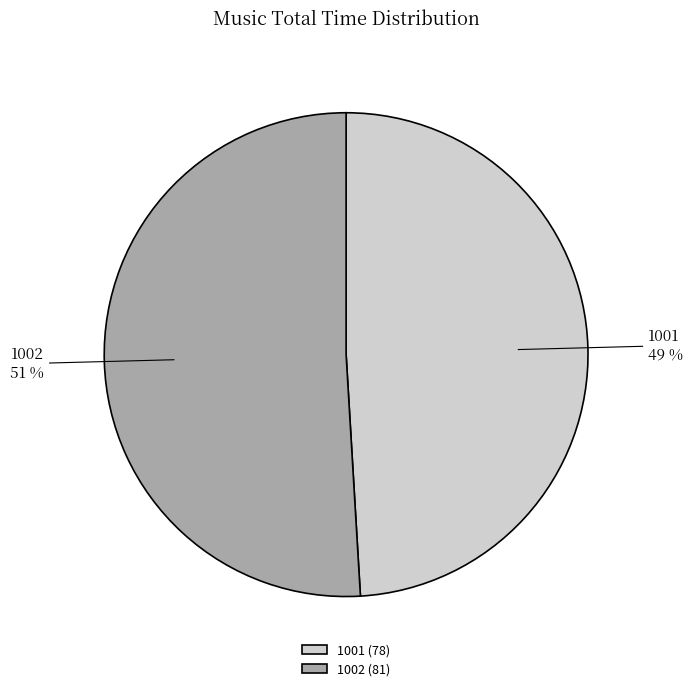

Is it true that 1002 is 61% of the pie?

False